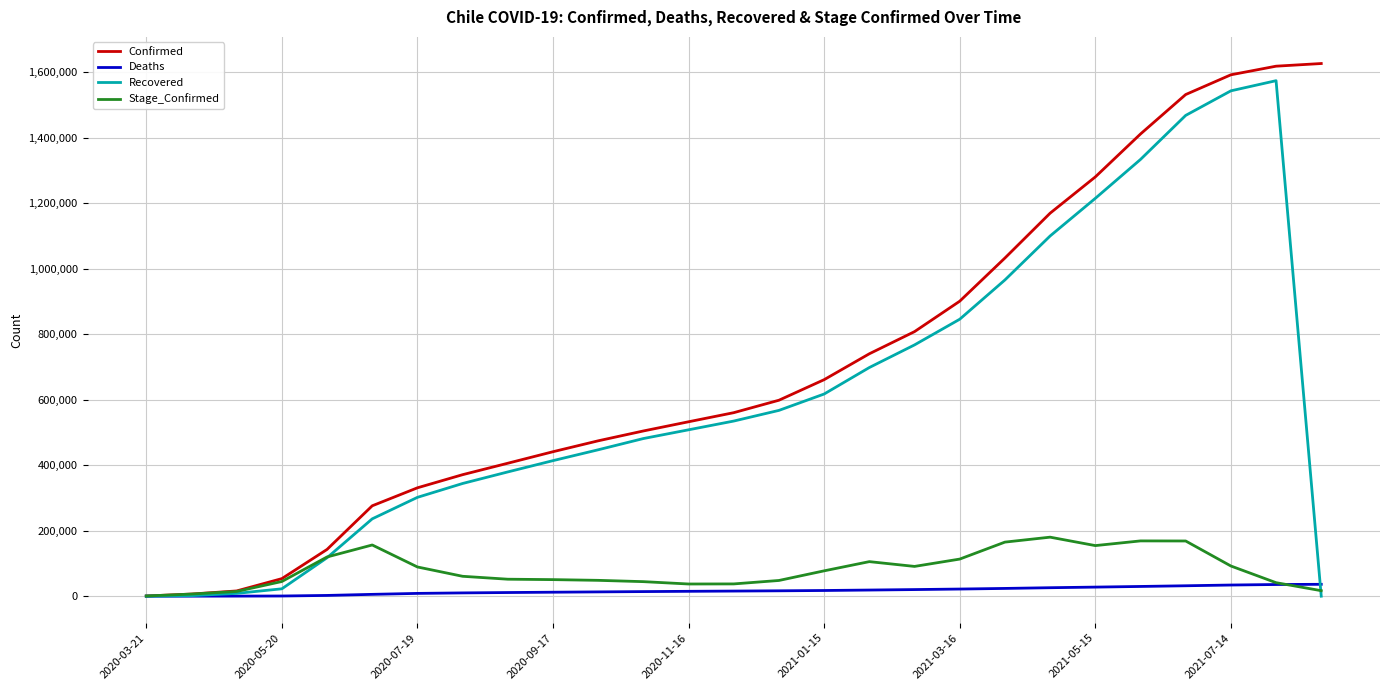

What is the maximum value shown in the chart?

1626595